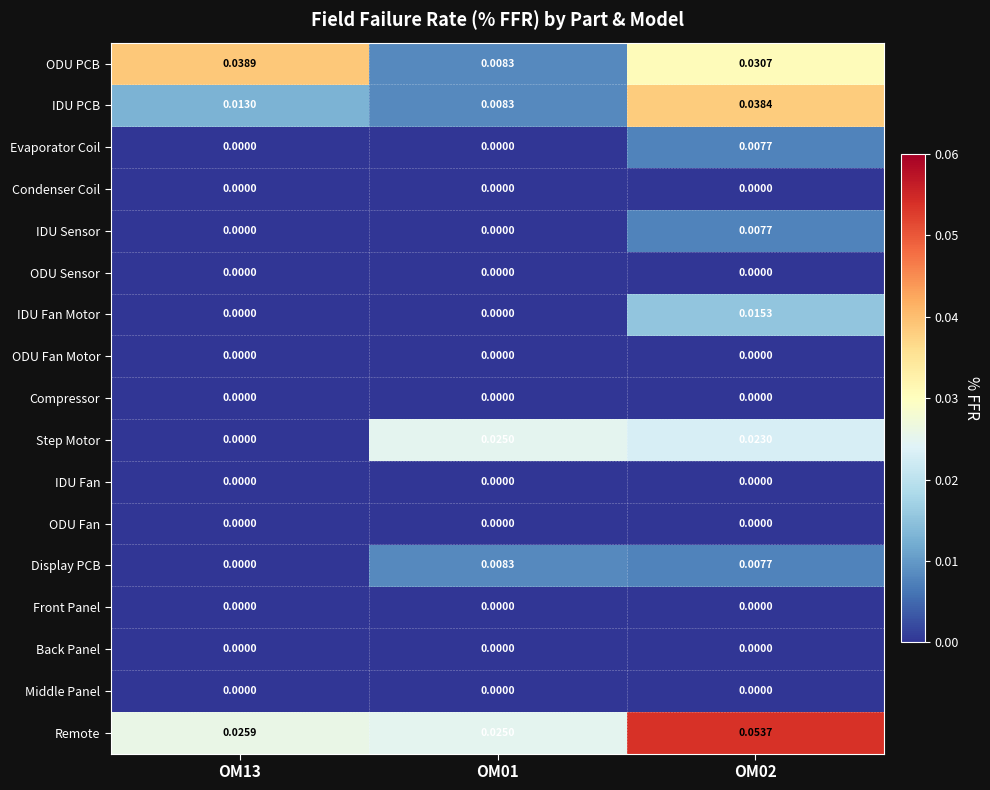

Is the value of IDU Fan at OM13 greater than the value of Display PCB at OM01?

No